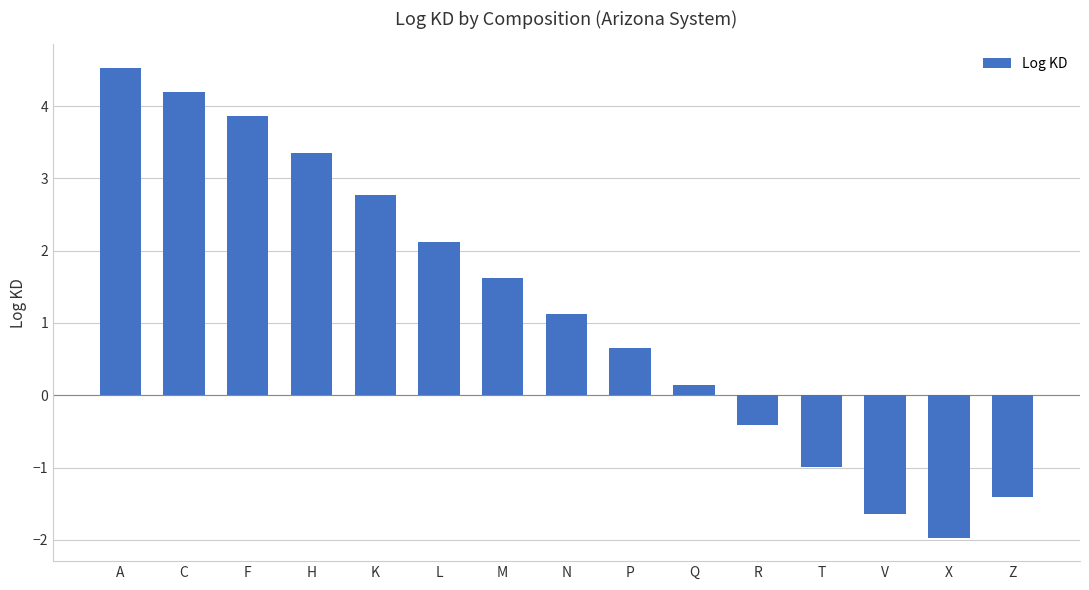

What is the label of the 6th bar from the right?

Q